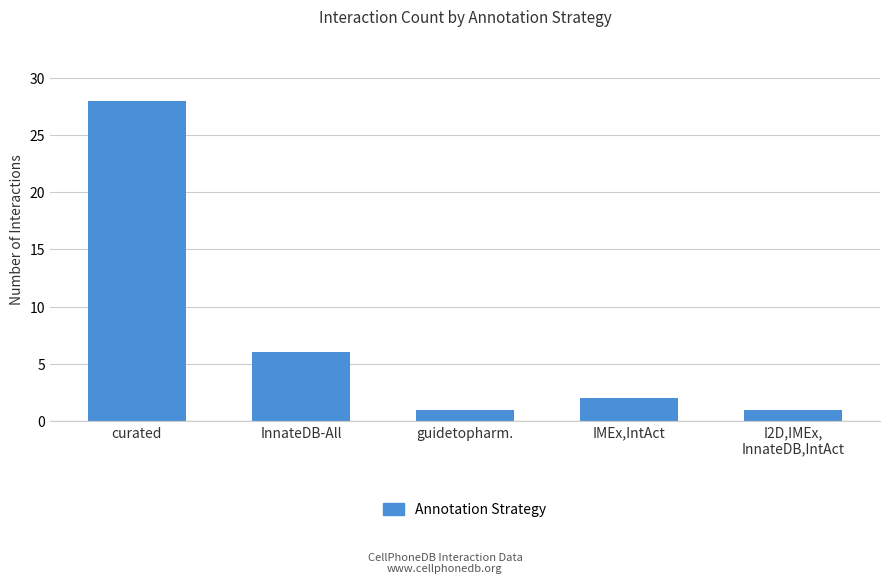

Reading left to right, transcribe all the data shown in this chart.

curated=28	InnateDB-All=6	guidetopharm.=1	IMEx,IntAct=2	I2D,IMEx,
InnateDB,IntAct=1